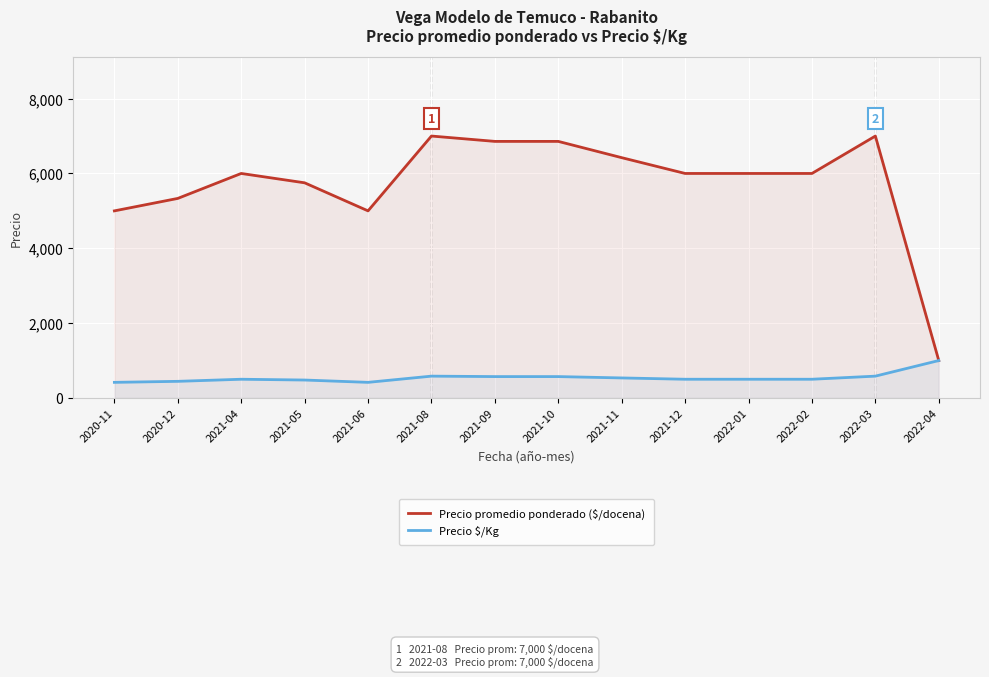

Which series has the widest spread of values?

Precio promedio ponderado ($/docena)